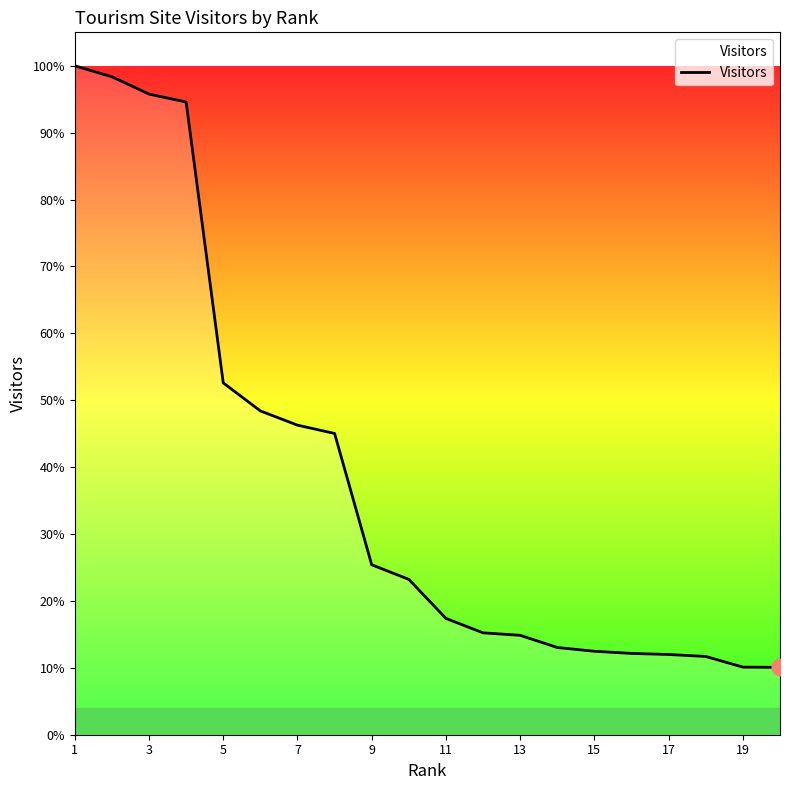

Is this an area chart (filled region under the line)?

Yes